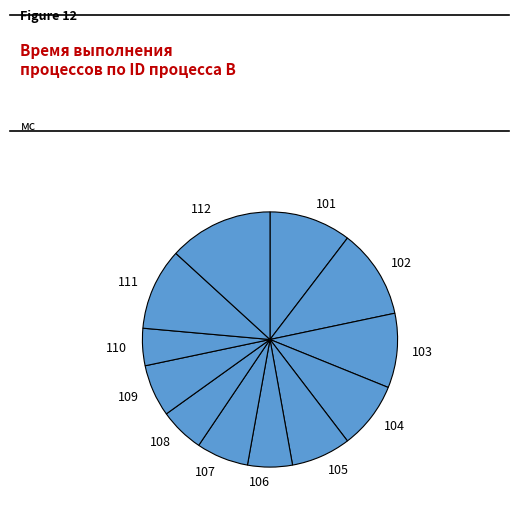

True or false: 111 accounts for 23% of the total.

False